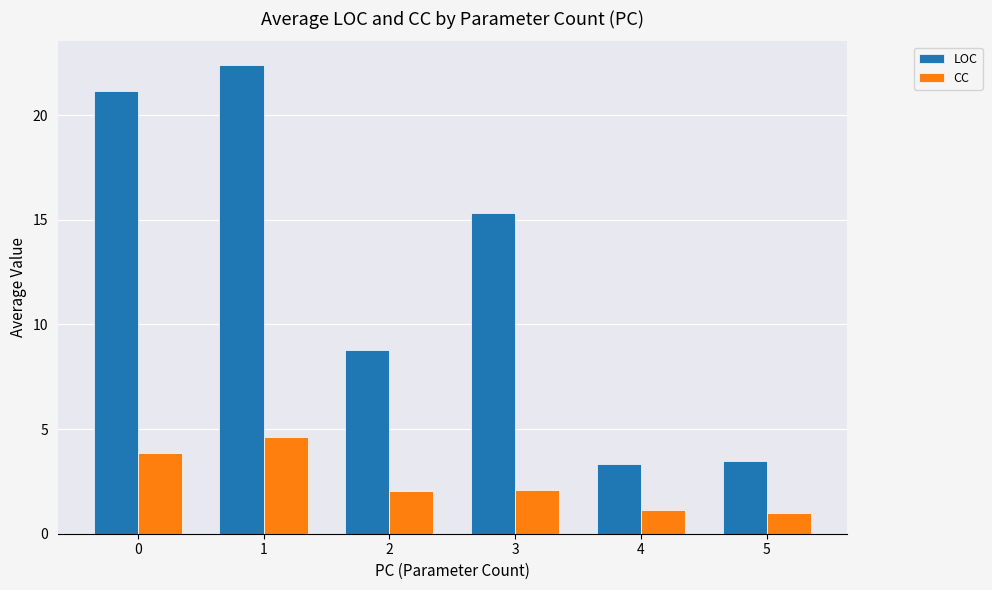

What is the sum of all CC values?

14.7